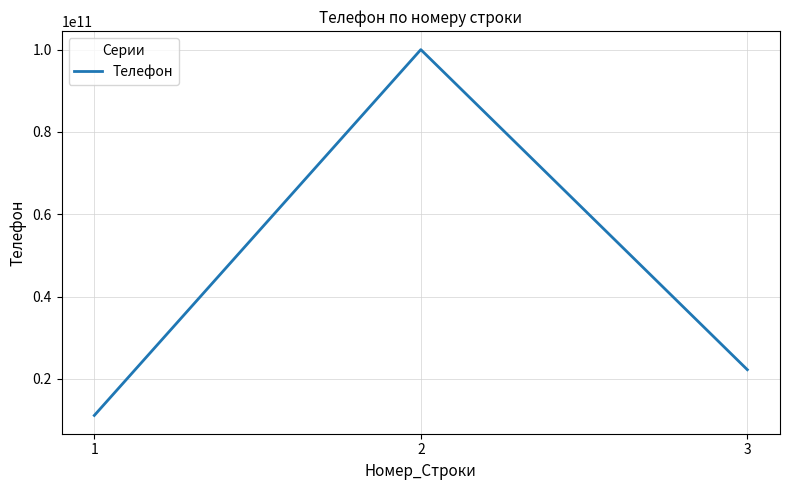

What is the sum of all values?

133333333332